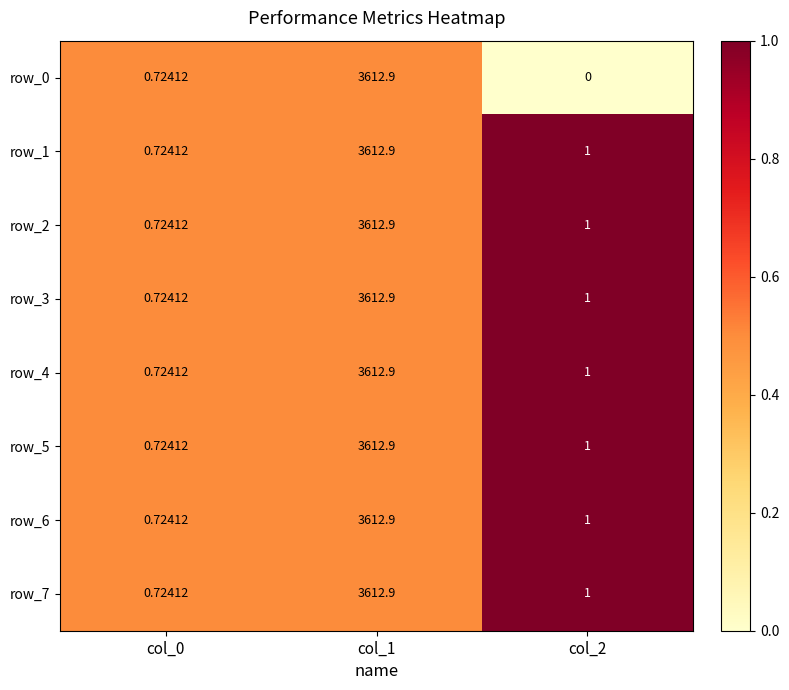

Is the value of row_1 at col_2 greater than the value of row_7 at col_1?

No